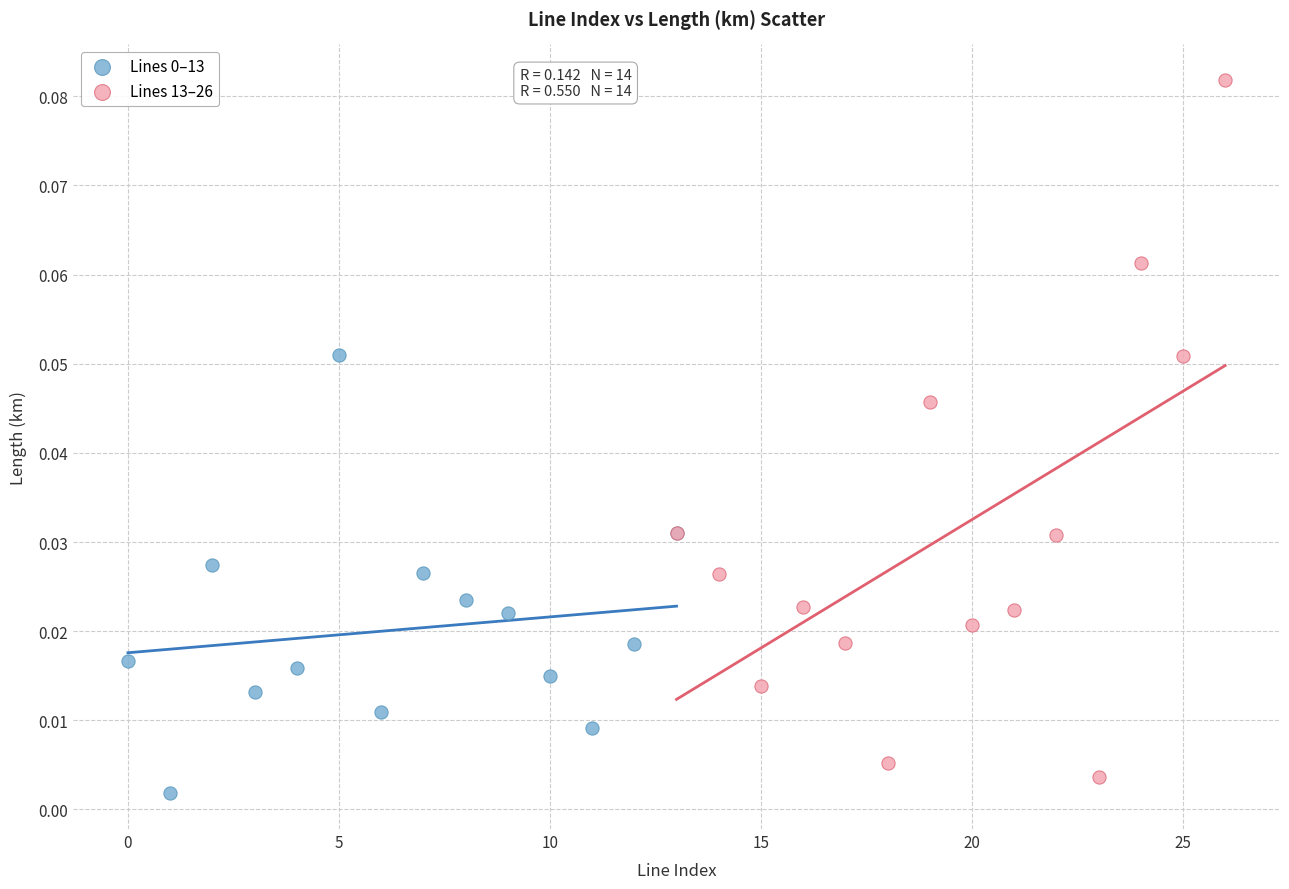

Which series contains the highest Y value?

Lines 13–26